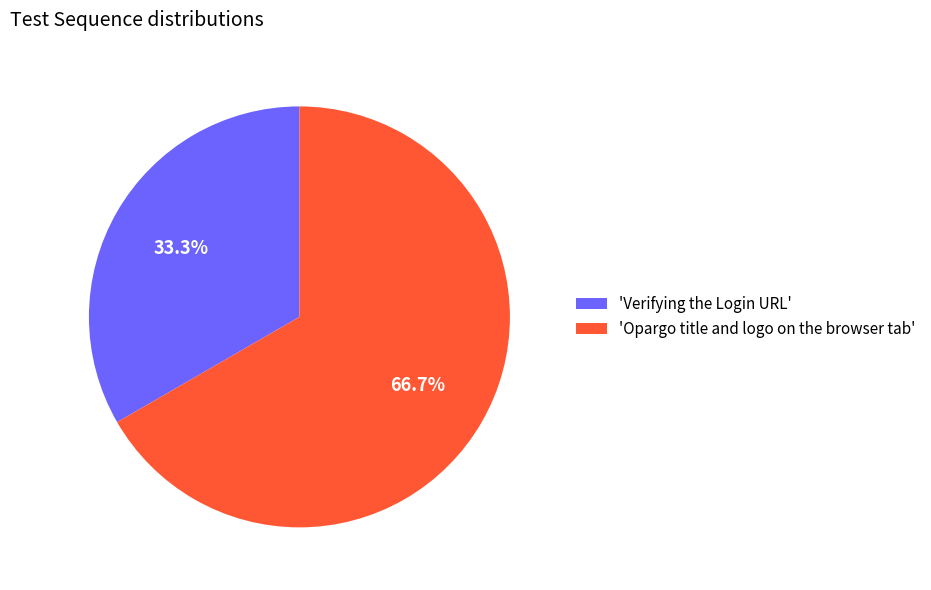

Which has a higher value, 'Verifying the Login URL' or 'Opargo title and logo on the browser tab'?

'Opargo title and logo on the browser tab'